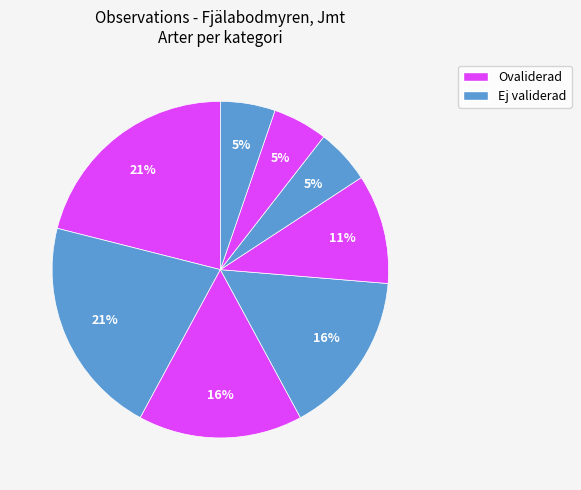

To the nearest percent, what is the difference between the largest and smallest slice percentages?

16%